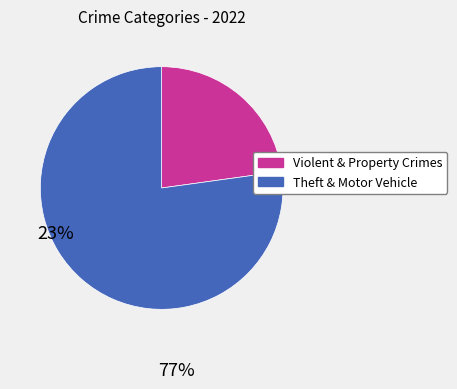

How many segments does this pie chart have?

2